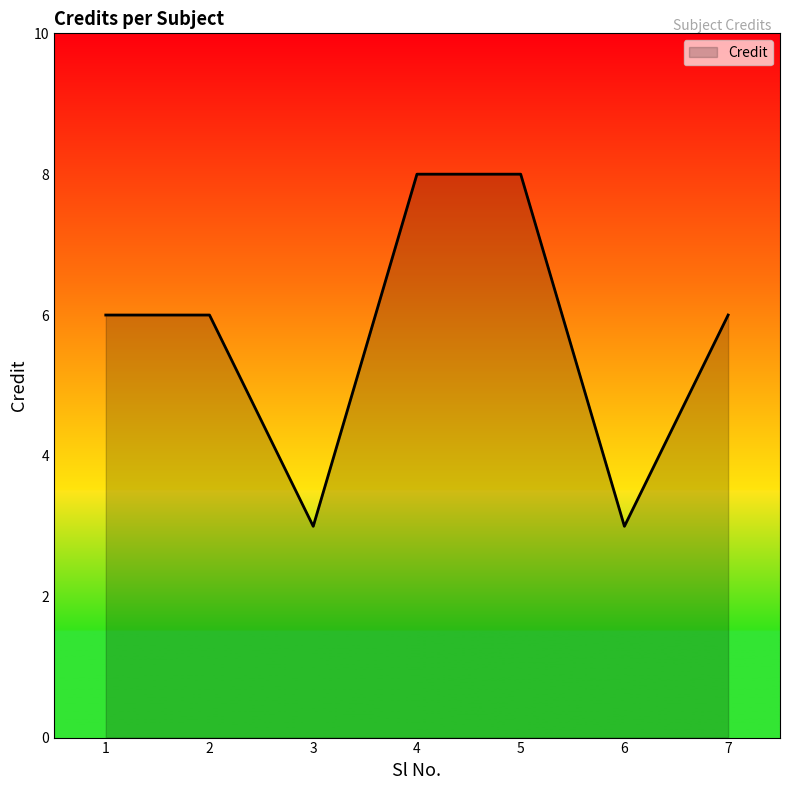

Reading left to right, list all the values displayed in this chart.

1=6	2=6	3=3	4=8	5=8	6=3	7=6